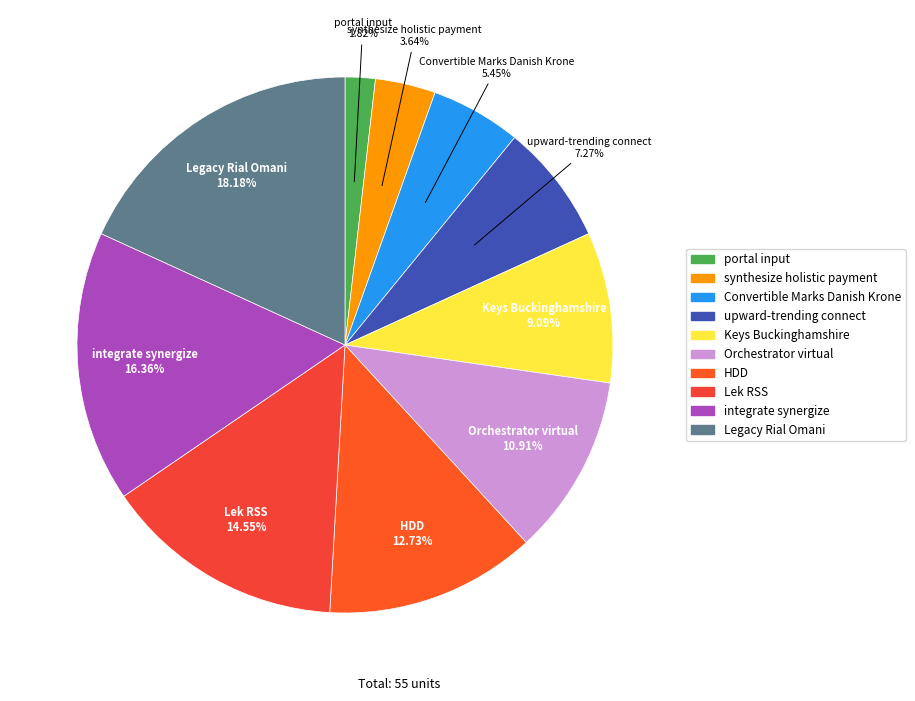

Approximately how many times larger is the value at HDD compared to Keys Buckinghamshire?

1.4